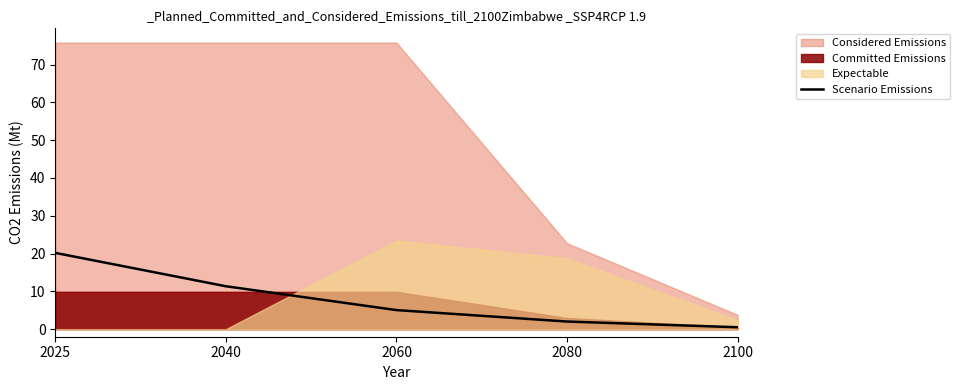

What is the change in value from 2040 to 2080?

-9.3